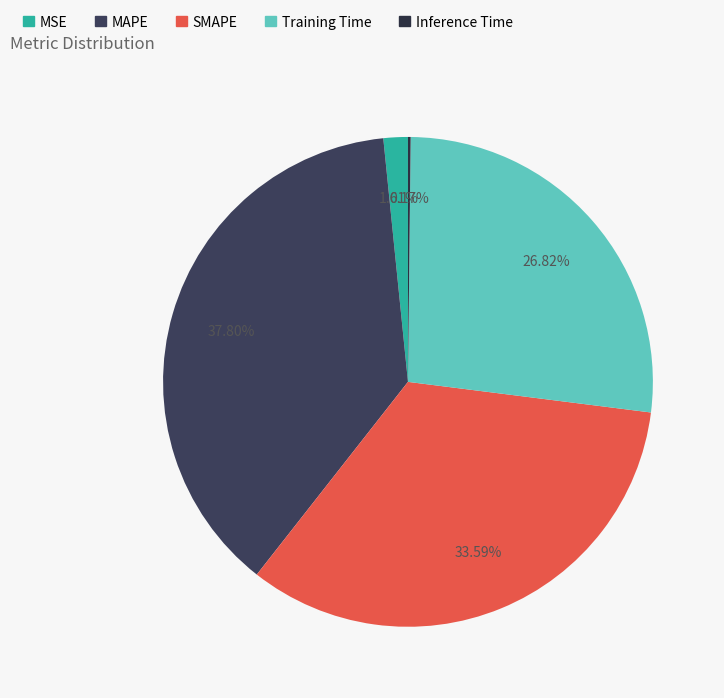

To the nearest percent, what is the average slice percentage?

20%